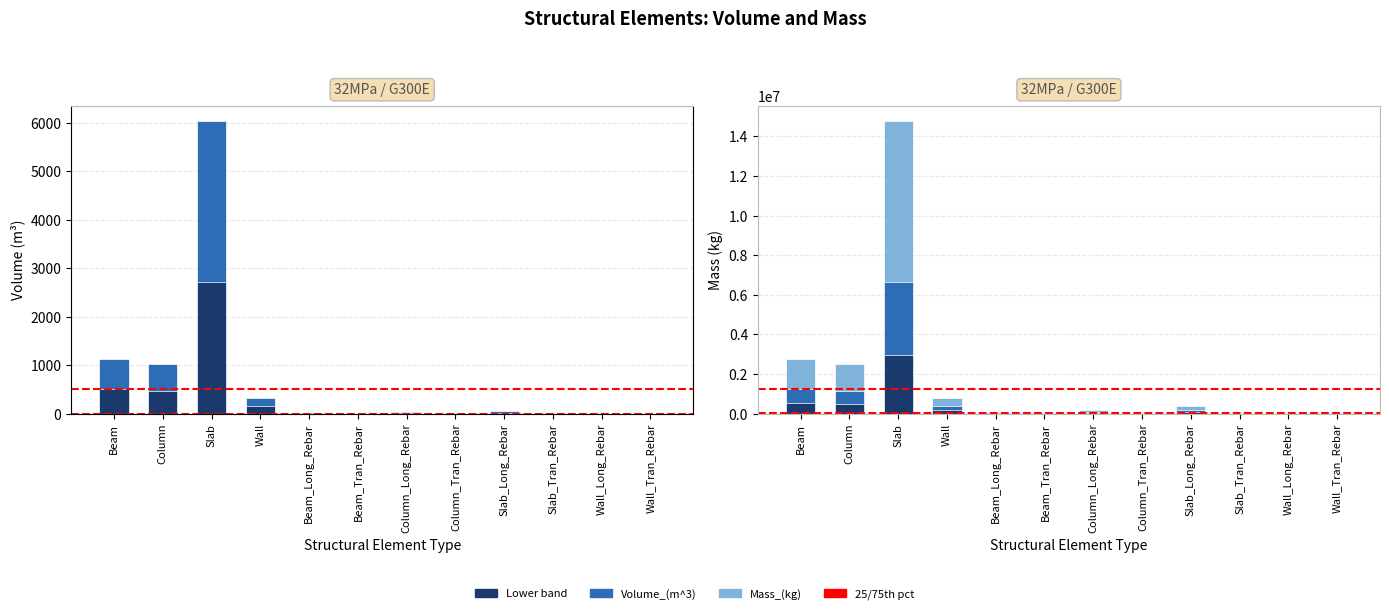

At which label does Mass_(kg) reach its minimum?

Slab_Tran_Rebar